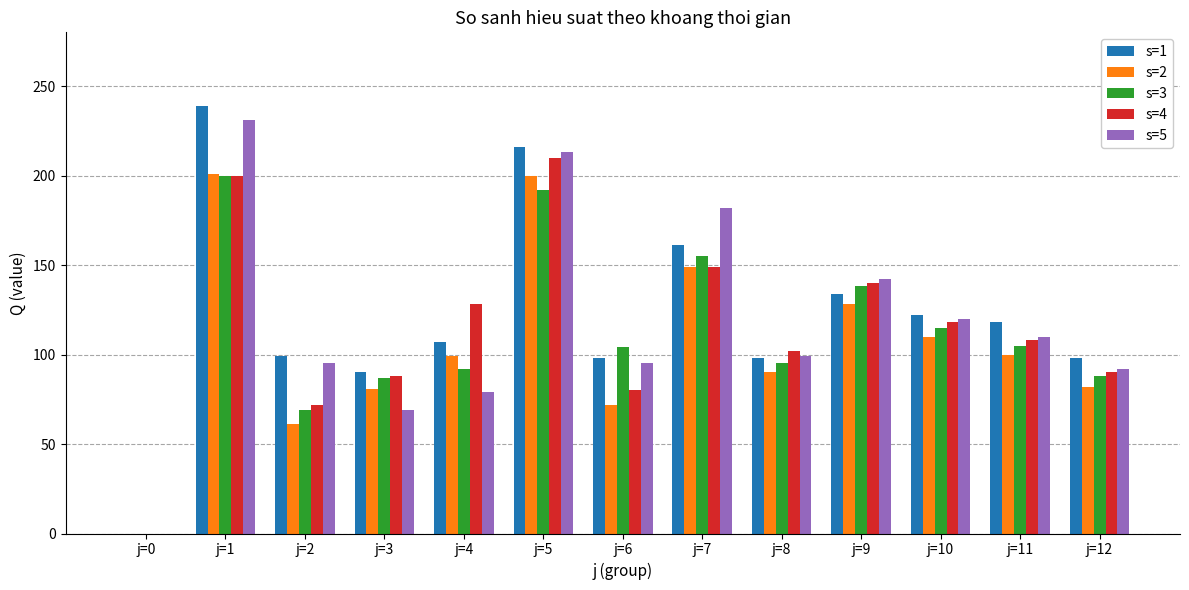

Which category has the highest value across all series?

j=1